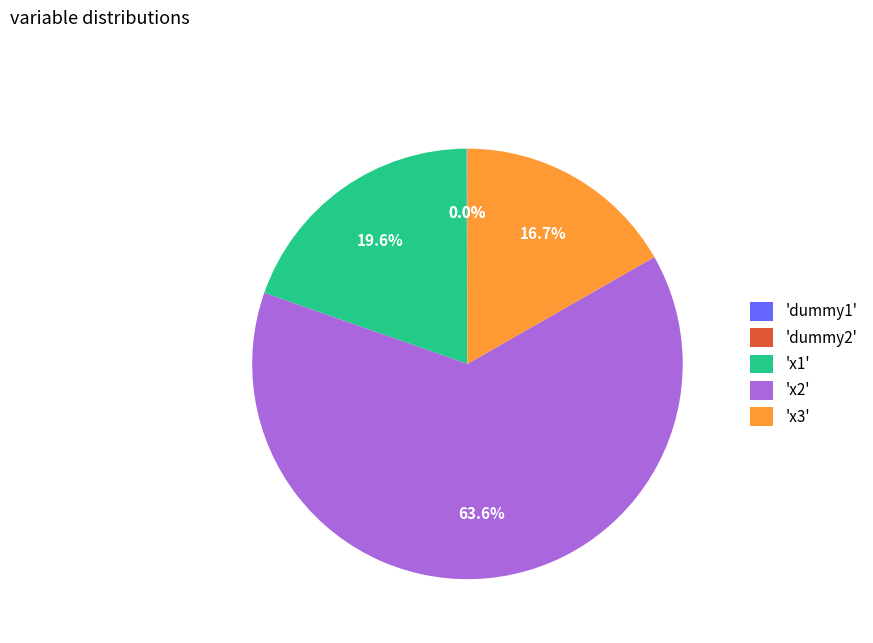

Does 'x2' account for over 50% of the chart?

Yes